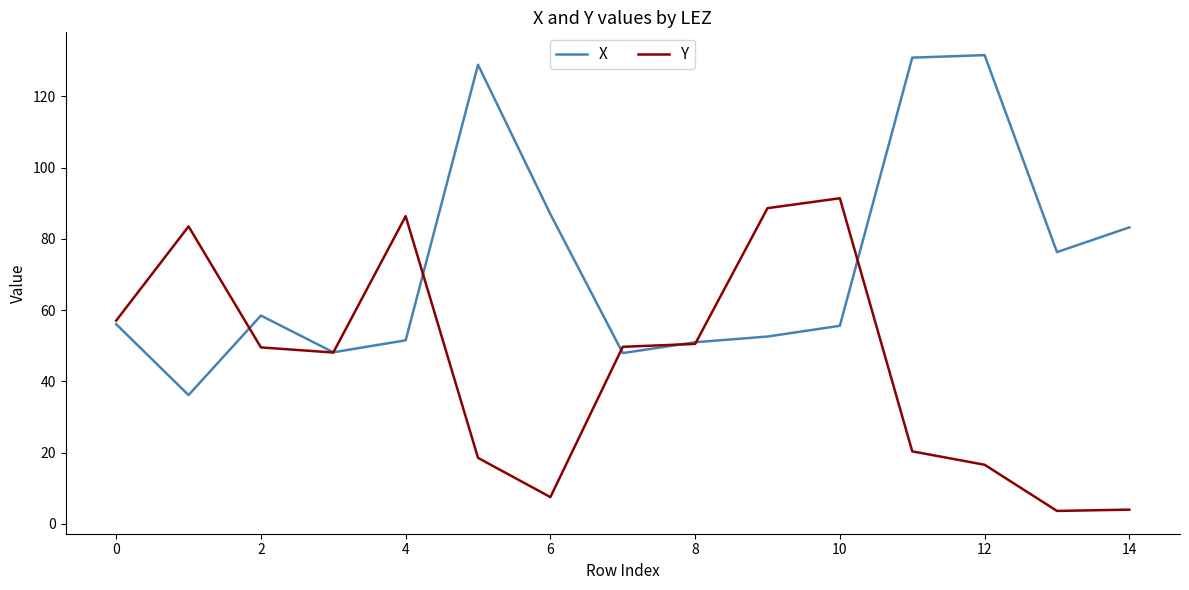

List the series in order of their overall mean, highest first.

X, Y